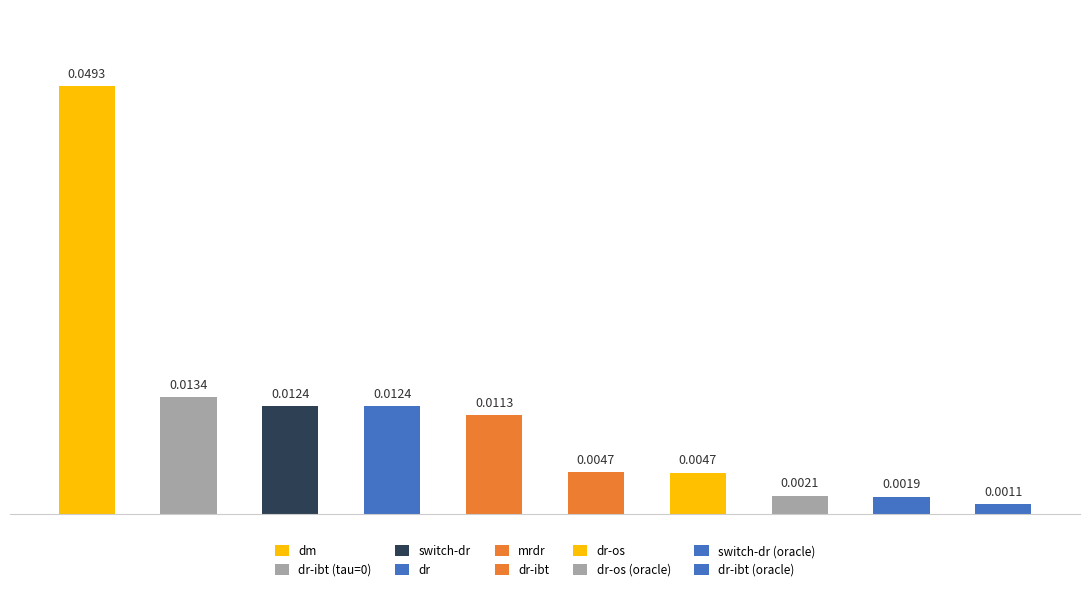

What is the sum of all values?

0.1